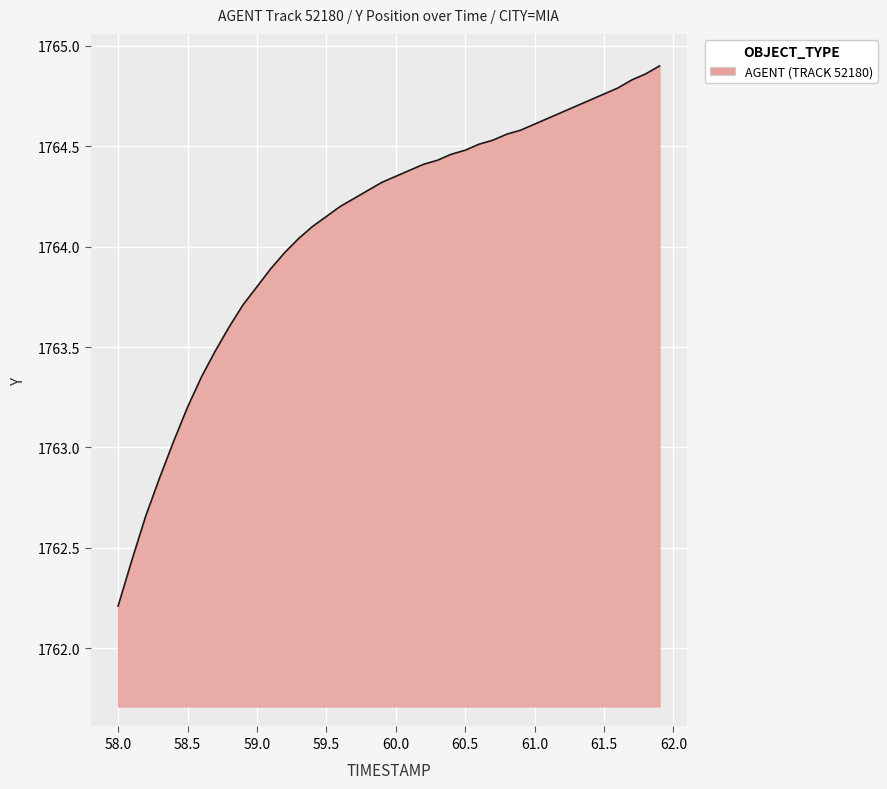

What is the minimum value shown in the chart?

1762.2